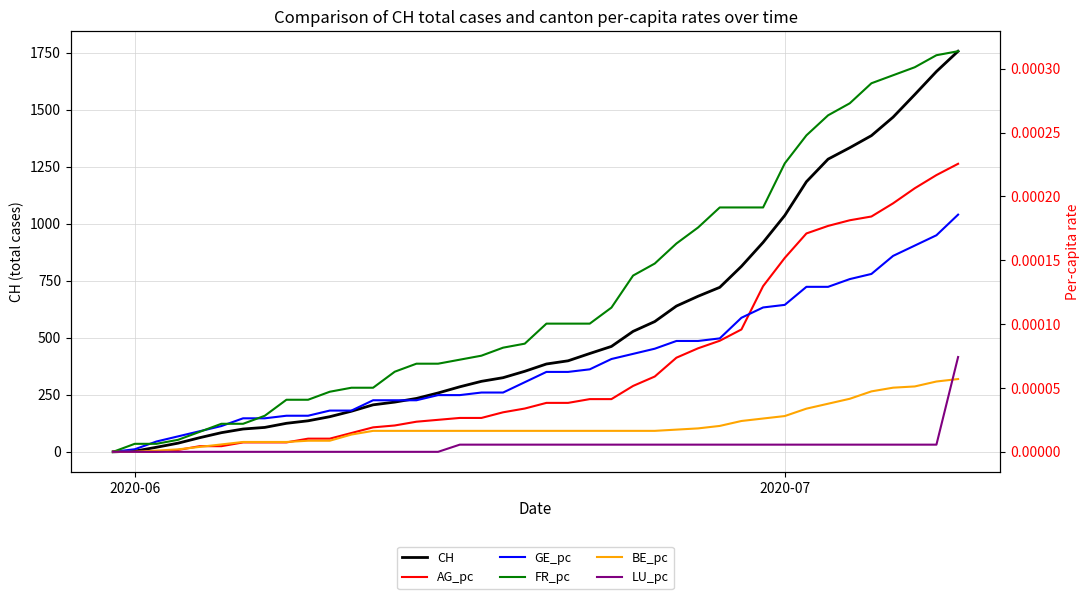

How many intersections are there between GE_pc and FR_pc?

4